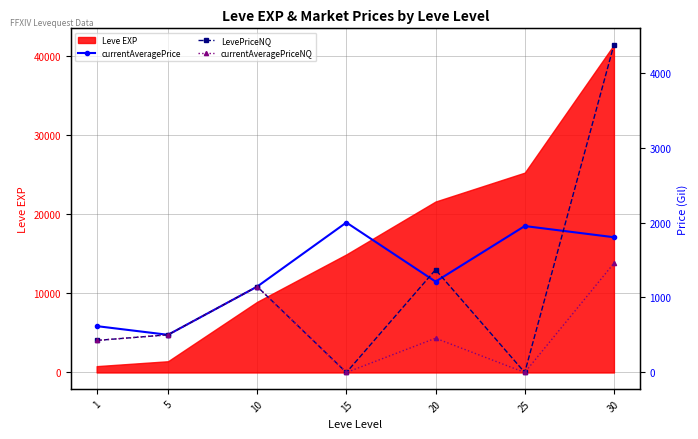

List the labels in order of LevePriceNQ value, smallest first.

15, 25, 1, 5, 10, 20, 30